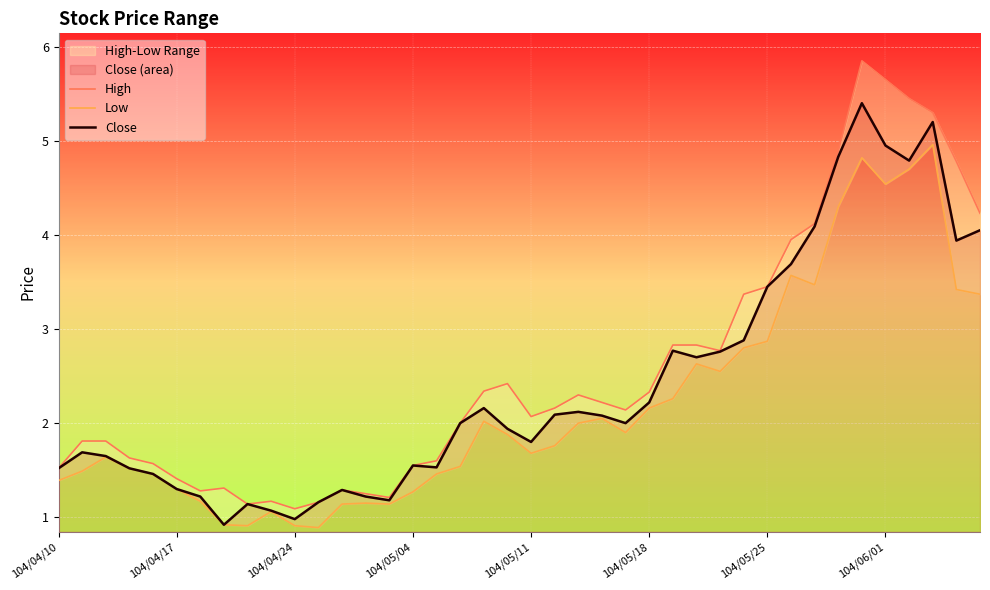

What is the highest value of the Close series?

5.4